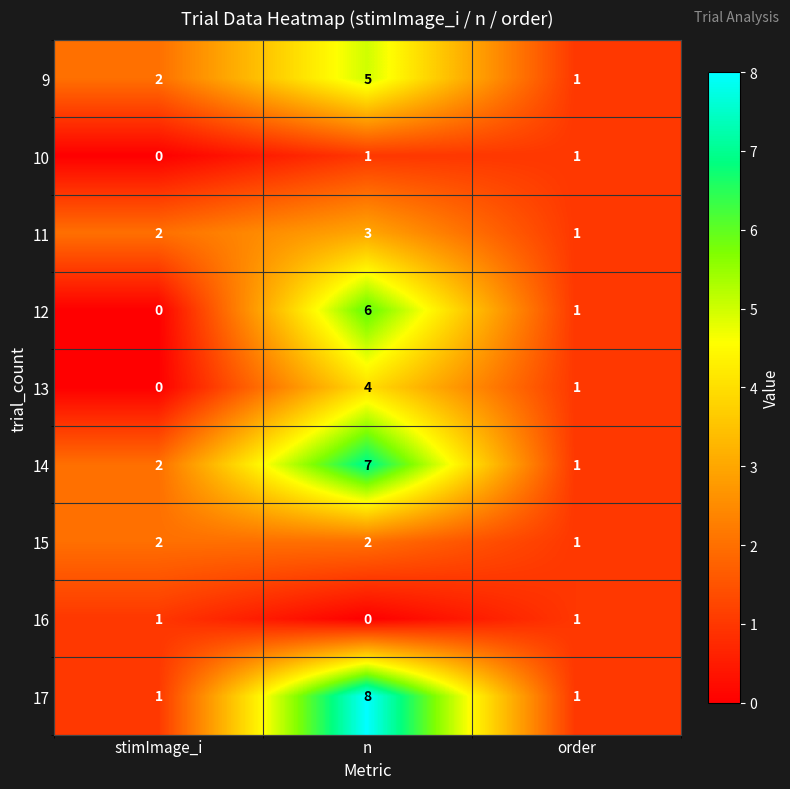

What is the total value across all series at n?

36